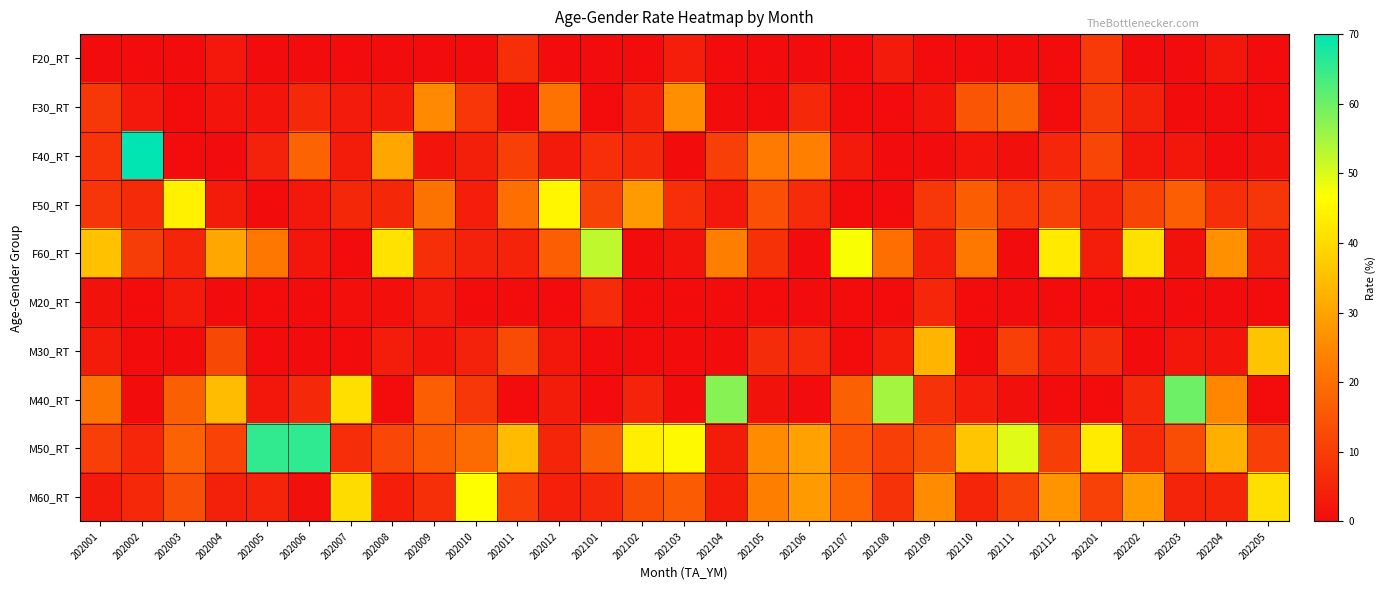

Reading left to right, list all the values displayed in this chart.

F20_RT: 202001=0.0	202002=0.0	202003=0.0	202004=2.4	202005=0.0	202006=0.0	202007=0.0	202008=0.0	202009=0.0	202010=0.0	202011=7.0	202012=0.0	202101=0.0	202102=0.0	202103=3.7	202104=0.0	202105=0.0	202106=0.0	202107=0.0	202108=3.1	202109=0.0	202110=0.0	202111=0.0	202112=0.0	202201=9.3	202202=0.0	202203=0.0	202204=2.2	202205=0.0
F30_RT: 202001=8.7	202002=2.4	202003=0.0	202004=1.8	202005=1.6	202006=5.9	202007=3.0	202008=2.9	202009=25.3	202010=8.8	202011=0.0	202012=20.7	202101=0.0	202102=4.1	202103=26.1	202104=0.0	202105=0.0	202106=5.7	202107=0.0	202108=0.0	202109=1.5	202110=14.9	202111=17.8	202112=0.0	202201=10.0	202202=4.3	202203=0.0	202204=0.0	202205=0.0
F40_RT: 202001=8.1	202002=70.3	202003=0.0	202004=0.0	202005=4.6	202006=17.6	202007=3.2	202008=30.6	202009=1.7	202010=3.9	202011=10.7	202012=2.8	202101=7.1	202102=5.9	202103=0.0	202104=10.3	202105=22.3	202106=23.4	202107=2.8	202108=0.0	202109=0.0	202110=1.9	202111=0.9	202112=5.2	202201=11.7	202202=2.3	202203=2.1	202204=0.0	202205=1.2
F50_RT: 202001=8.6	202002=6.1	202003=44.1	202004=3.2	202005=0.0	202006=2.4	202007=5.4	202008=5.5	202009=21.0	202010=3.6	202011=20.2	202012=45.1	202101=11.2	202102=28.4	202103=7.1	202104=2.4	202105=13.7	202106=6.4	202107=0.0	202108=0.0	202109=8.8	202110=16.5	202111=9.4	202112=10.9	202201=5.0	202202=11.5	202203=16.6	202204=7.0	202205=8.5
F60_RT: 202001=35.4	202002=10.1	202003=5.1	202004=30.6	202005=21.7	202006=2.0	202007=0.0	202008=41.3	202009=7.2	202010=4.5	202011=4.7	202012=16.7	202101=52.5	202102=0.0	202103=1.4	202104=23.2	202105=7.4	202106=0.0	202107=47.1	202108=20.1	202109=3.9	202110=22.0	202111=0.0	202112=42.8	202201=3.5	202202=41.2	202203=1.3	202204=26.6	202205=3.1
M20_RT: 202001=1.2	202002=0.0	202003=3.0	202004=0.0	202005=0.0	202006=0.0	202007=0.6	202008=0.6	202009=3.0	202010=0.0	202011=0.0	202012=0.0	202101=6.2	202102=0.0	202103=0.0	202104=0.0	202105=0.0	202106=0.0	202107=0.0	202108=0.0	202109=5.2	202110=0.0	202111=0.0	202112=0.0	202201=0.0	202202=0.0	202203=0.0	202204=0.0	202205=0.0
M30_RT: 202001=3.2	202002=0.0	202003=0.0	202004=12.1	202005=0.0	202006=0.0	202007=0.0	202008=3.3	202009=1.7	202010=4.4	202011=12.8	202012=2.3	202101=0.0	202102=0.0	202103=0.0	202104=0.0	202105=6.5	202106=6.4	202107=0.0	202108=3.5	202109=33.2	202110=0.0	202111=10.3	202112=3.7	202201=6.5	202202=0.0	202203=2.0	202204=1.9	202205=35.9
M40_RT: 202001=21.4	202002=0.0	202003=16.9	202004=34.5	202005=1.9	202006=5.7	202007=40.9	202008=0.0	202009=16.6	202010=8.8	202011=0.0	202012=3.3	202101=0.0	202102=4.7	202103=0.0	202104=57.6	202105=1.3	202106=0.0	202107=17.3	202108=54.9	202109=8.1	202110=3.3	202111=0.8	202112=0.0	202201=0.0	202202=6.0	202203=60.0	202204=24.8	202205=0.0
M50_RT: 202001=10.5	202002=5.2	202003=17.4	202004=11.0	202005=65.4	202006=65.5	202007=6.7	202008=12.0	202009=16.3	202010=19.4	202011=34.4	202012=5.1	202101=16.9	202102=43.7	202103=45.6	202104=3.2	202105=25.5	202106=29.6	202107=14.7	202108=10.6	202109=13.8	202110=36.3	202111=49.4	202112=10.1	202201=43.1	202202=6.3	202203=13.2	202204=32.2	202205=10.4
M60_RT: 202001=2.9	202002=5.9	202003=13.5	202004=4.3	202005=4.8	202006=0.9	202007=40.3	202008=3.7	202009=7.2	202010=46.6	202011=10.3	202012=4.0	202101=6.0	202102=13.3	202103=16.2	202104=3.2	202105=23.2	202106=28.5	202107=18.1	202108=7.8	202109=25.5	202110=5.1	202111=11.4	202112=27.3	202201=10.8	202202=28.3	202203=4.8	202204=5.2	202205=40.9